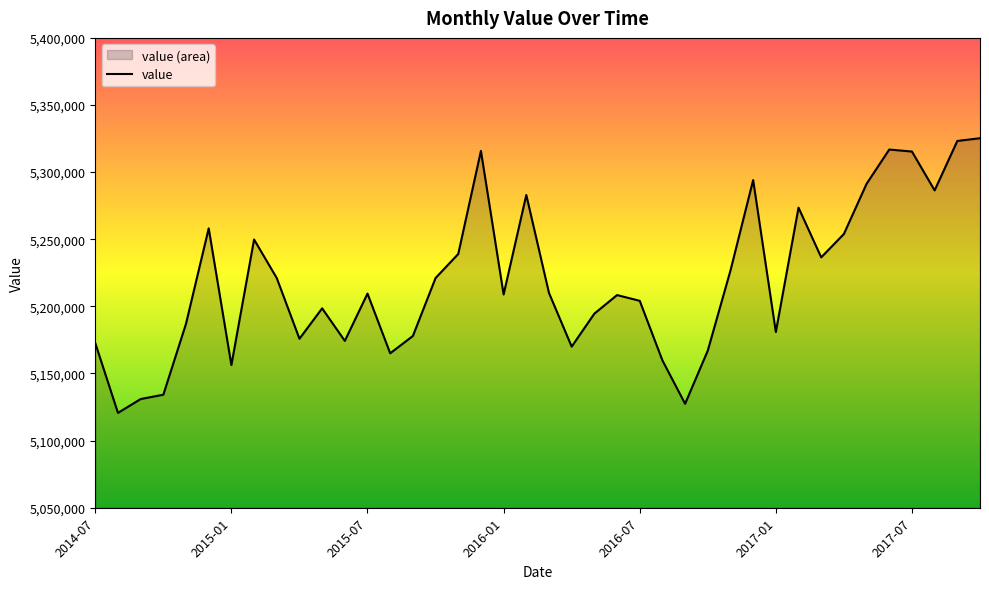

Which label corresponds to the largest value in the chart?

39